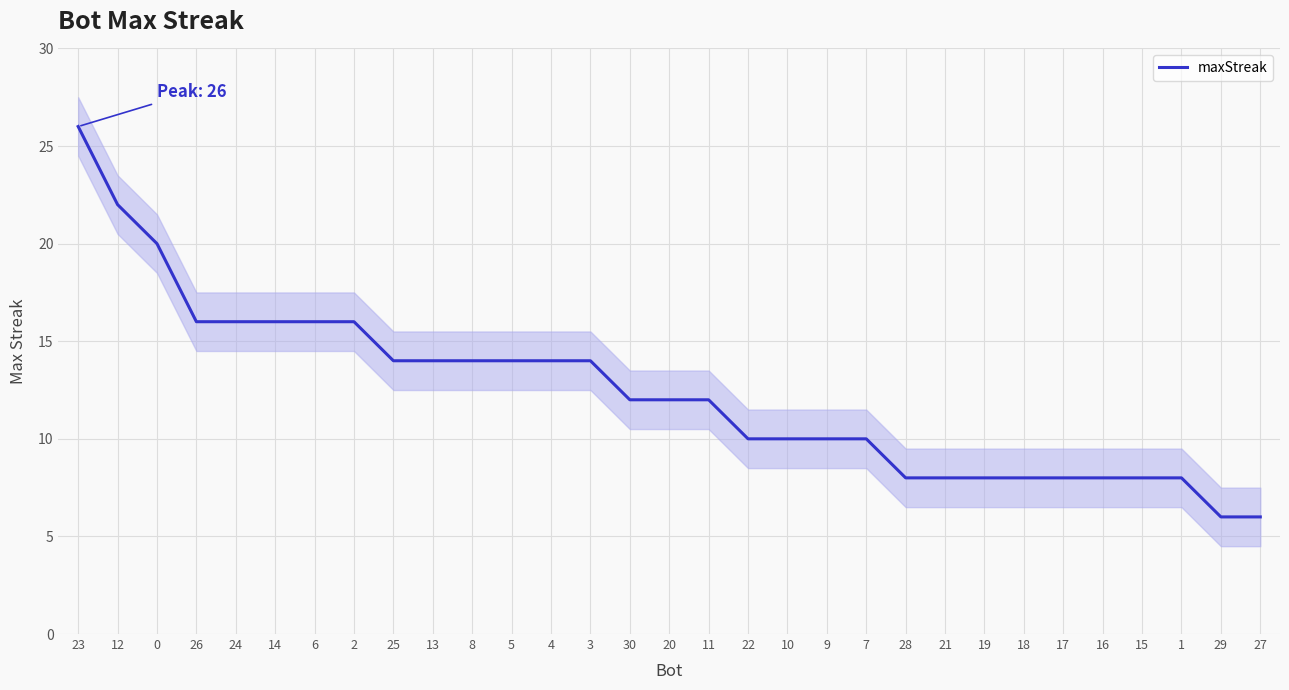

True or false: the data has more than 2 interior local peaks.

False